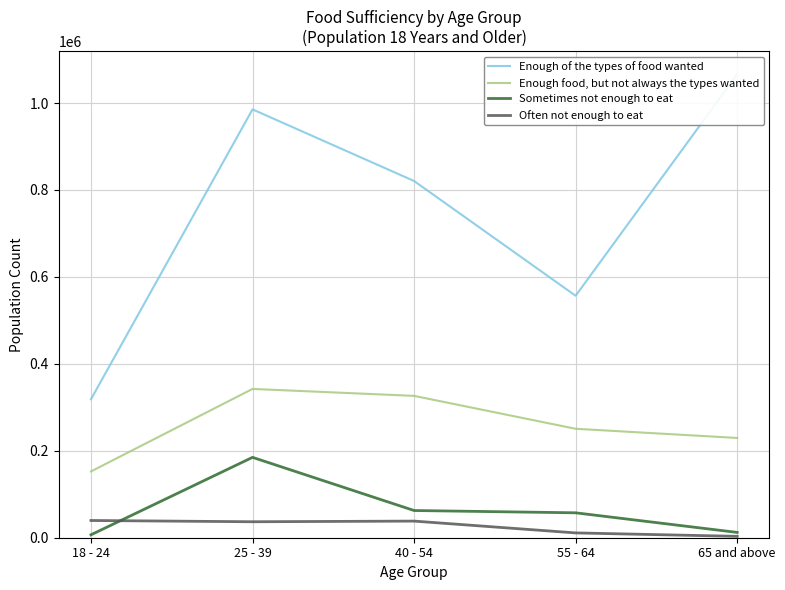

What are all the series names shown in the legend?

Enough of the types of food wanted, Enough food, but not always the types wanted, Sometimes not enough to eat, Often not enough to eat